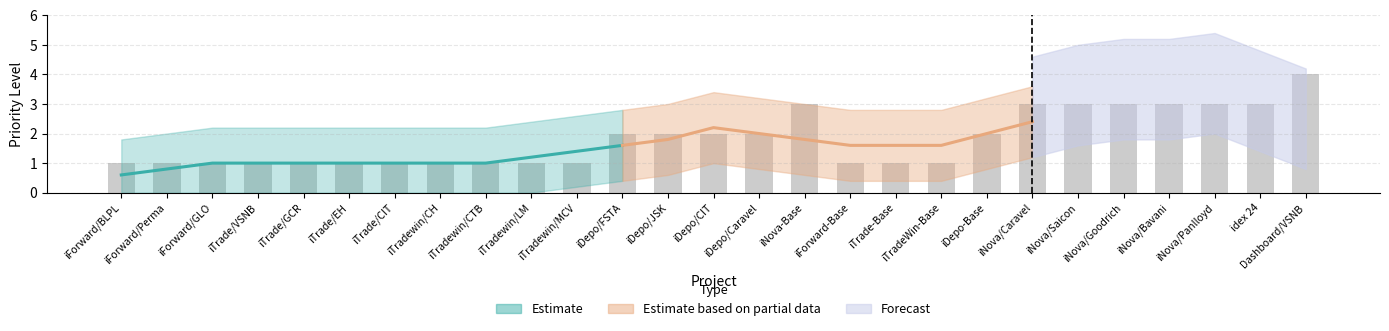

Which label corresponds to the largest value in the chart?

Dashboard/VSNB